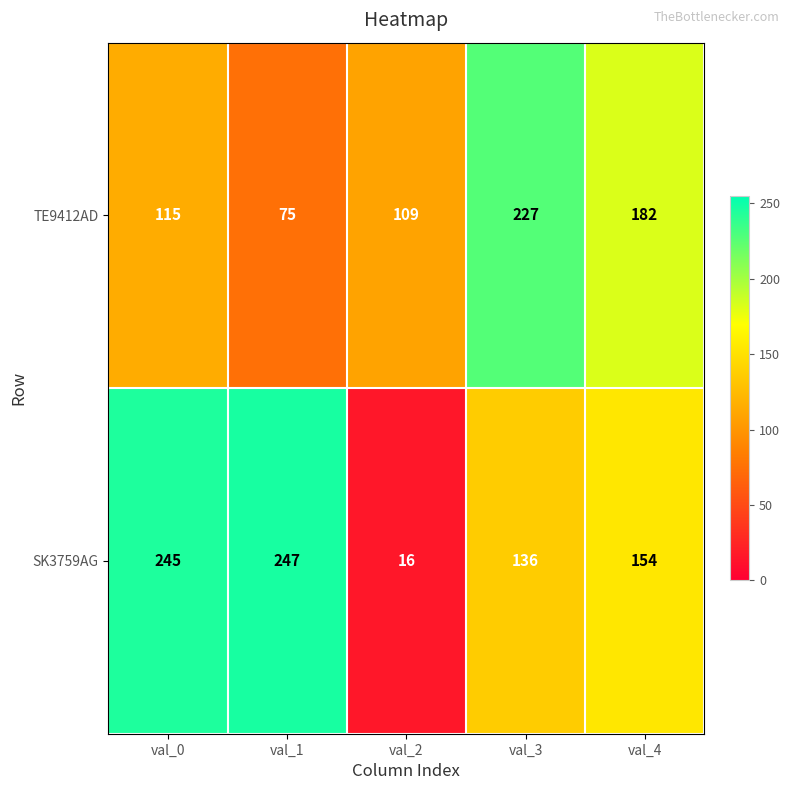

What is the greatest value displayed?

247